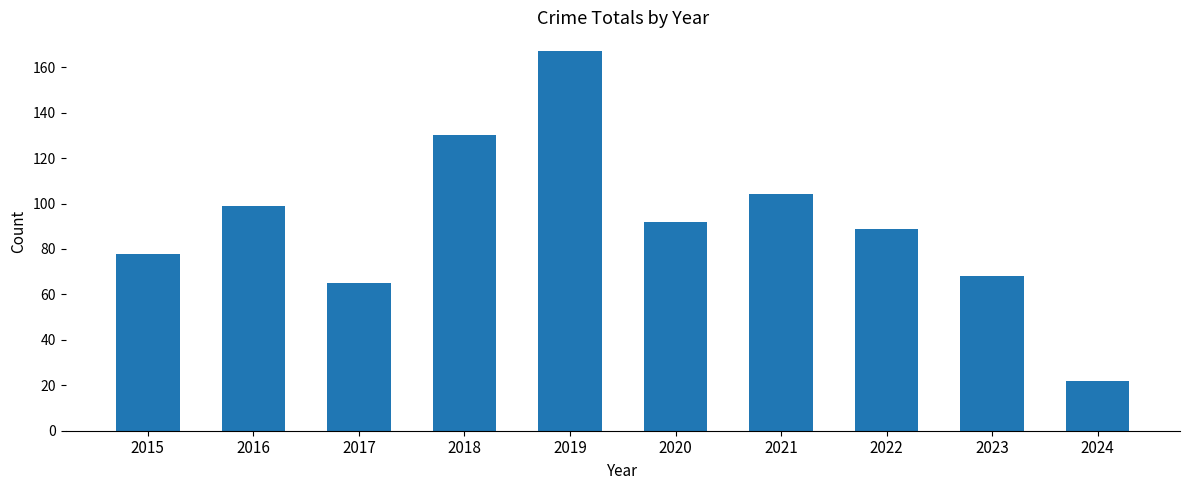

Count the number of data series in this chart.

1